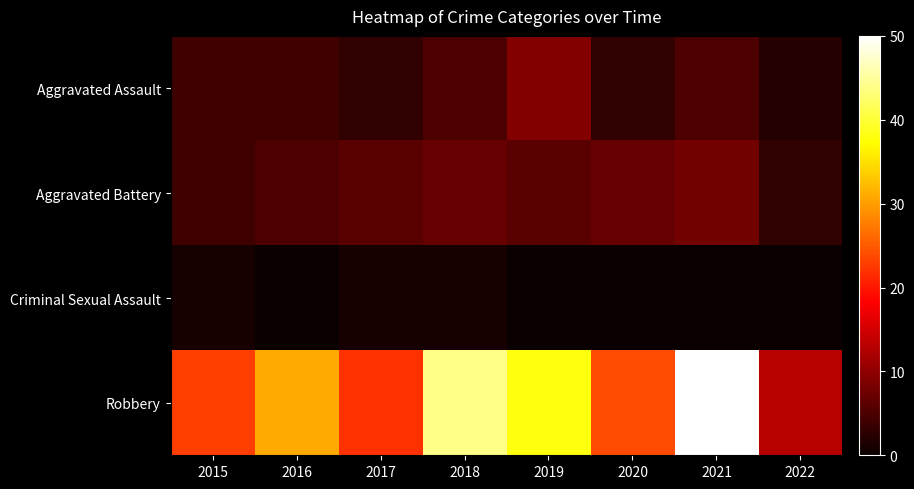

What is the total value across all series at 2021?

63